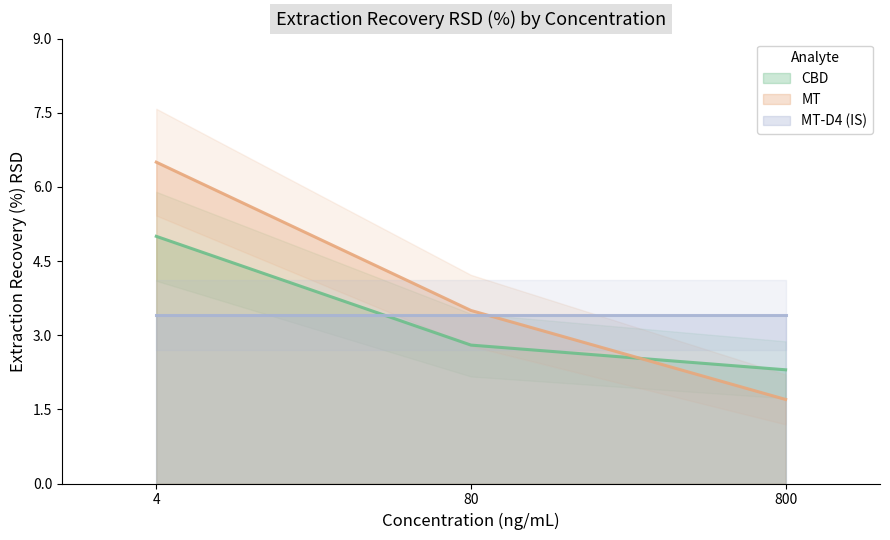

Which category has the highest value in the CBD series?

4